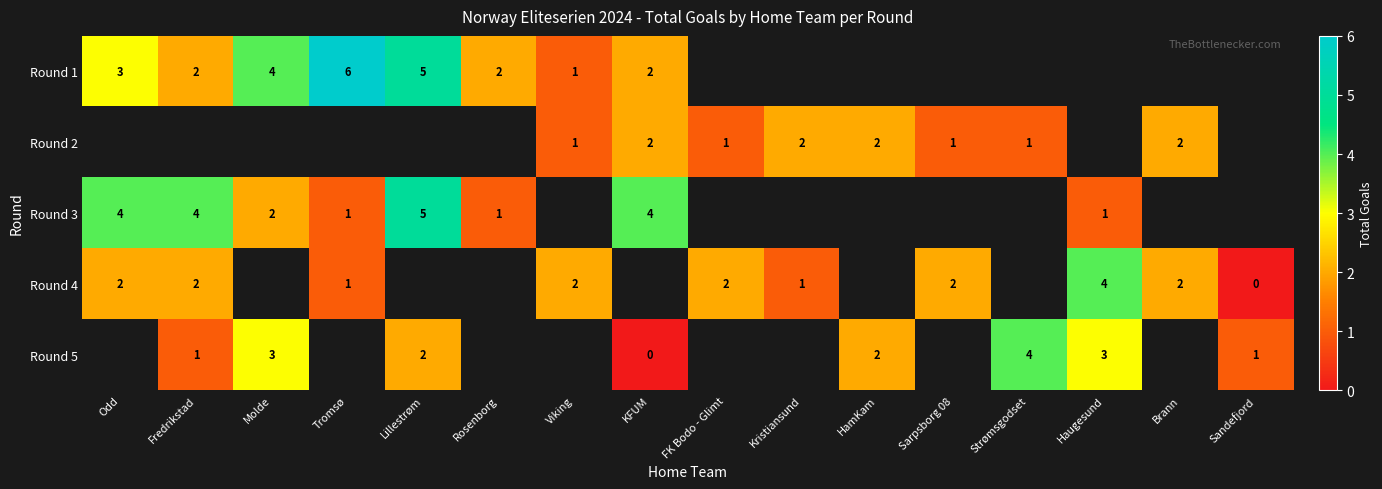

The value of Round 4 at Brann is 2. True or false?

True